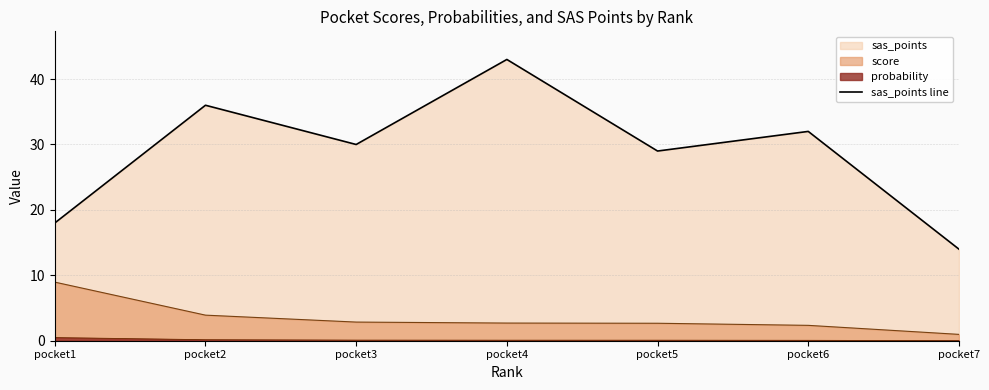

How many categories are shown in the chart?

7